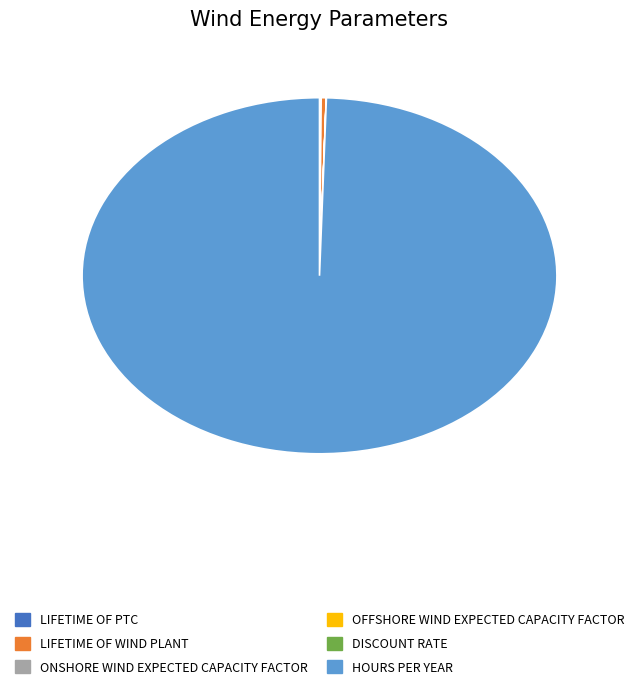

Does any single category account for the majority?

Yes